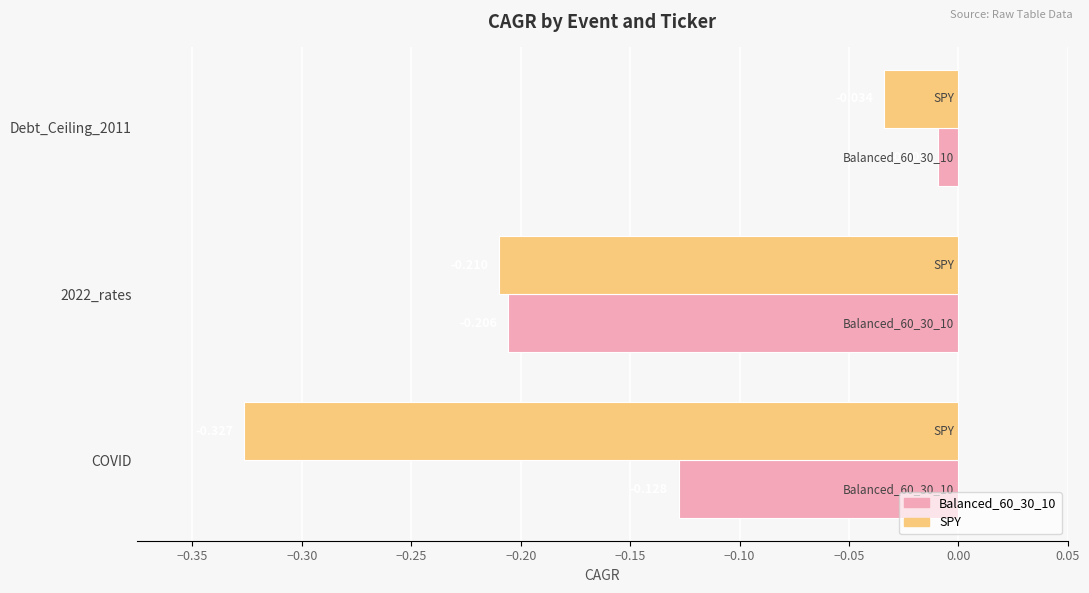

Where is Balanced_60_30_10 nearest to the value 0?

Debt_Ceiling_2011